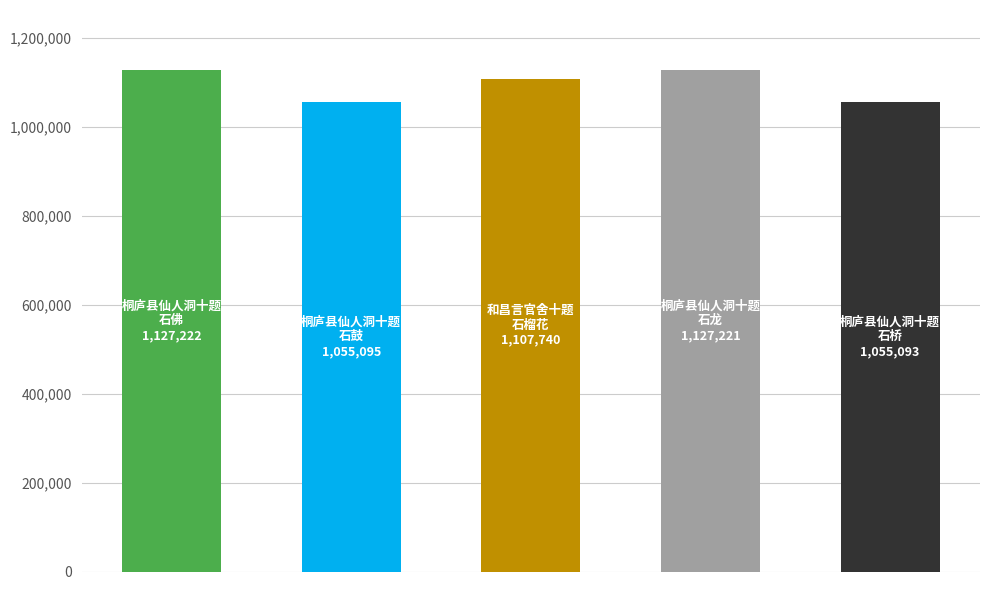

At which label is the value closest to 1091157?

和昌言官舍十题 石榴花